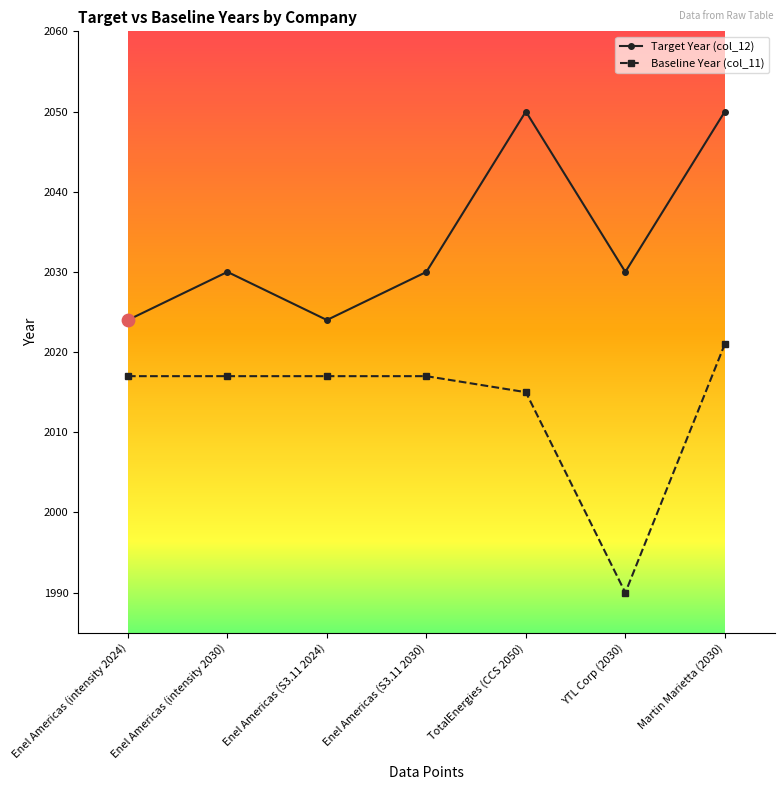

At how many categories does at least one series exceed 2012?

7